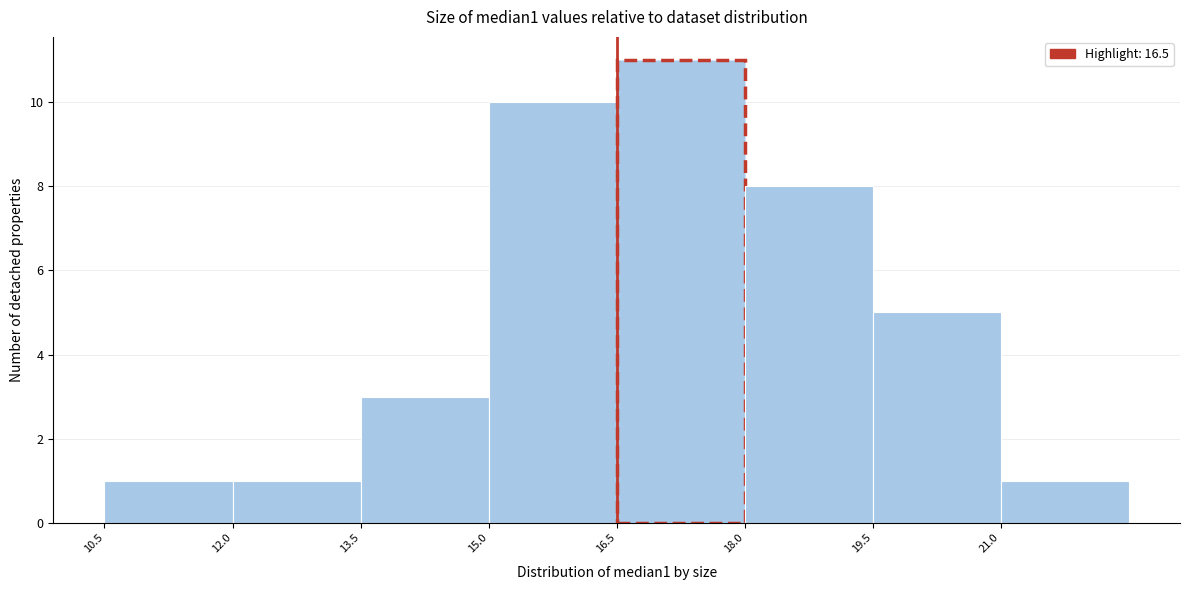

Reading left to right, list every bar in this chart as the range it spans on the x-axis followed by its height. Neither the bar edges nor the heights are printed on the chart, so give them approximately, as read against the axes.

10.5 to 12.0: 1
12.0 to 13.5: 1
13.5 to 15.0: 3
15.0 to 16.5: 10
16.5 to 18.0: 11
18.0 to 19.5: 8
19.5 to 21.0: 5
21.0 to 22.5: 1